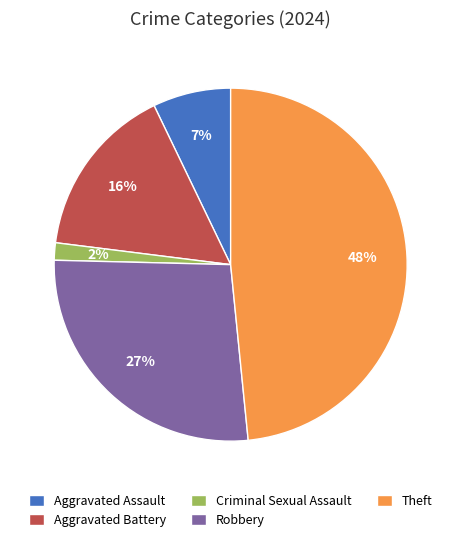

The Aggravated Assault slice represents 7% of the pie. True or false?

True